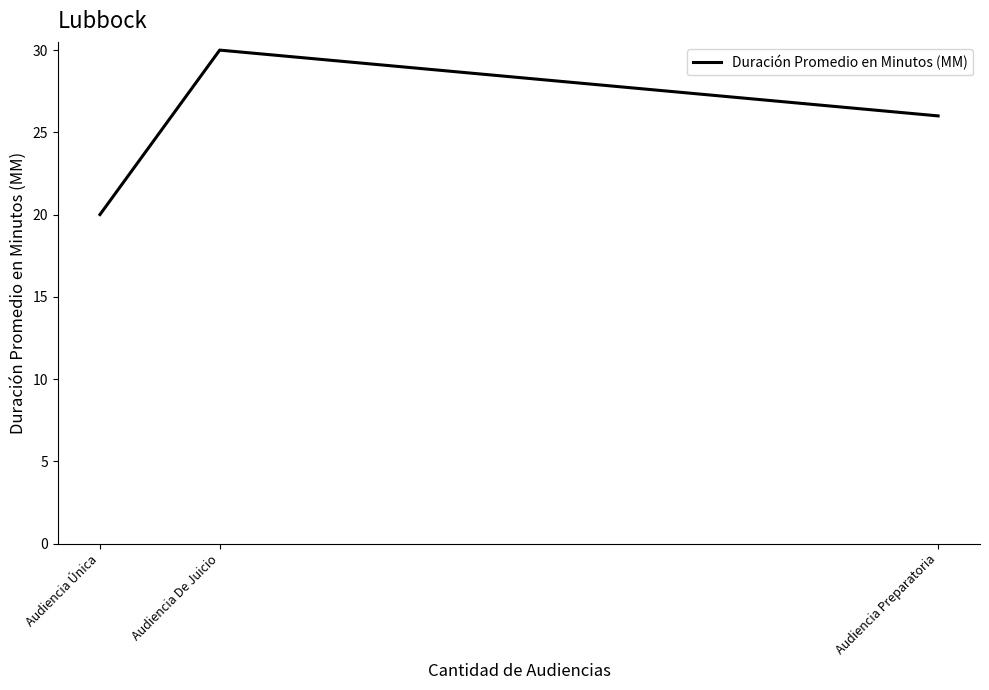

Count the values in the range 20 to 30.

3